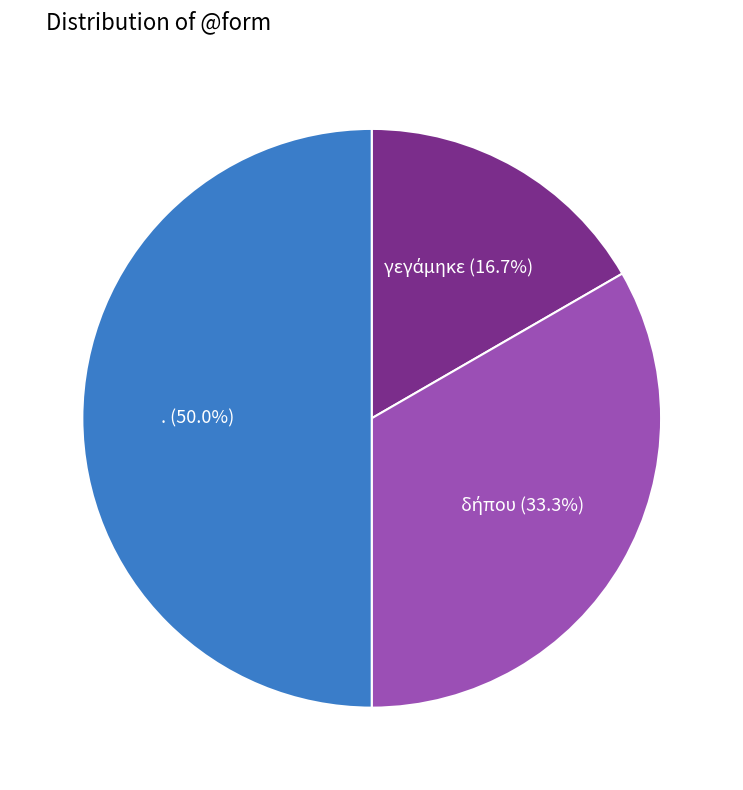

Which slice is the largest?

.